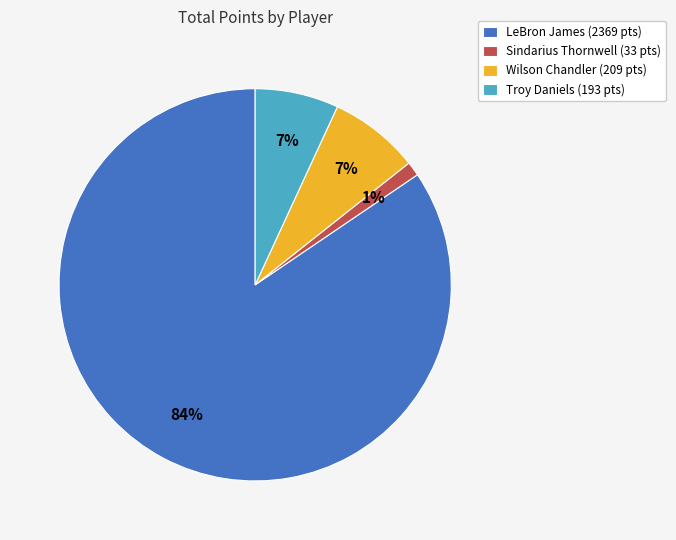

Combined, do Troy Daniels (193 pts) and Wilson Chandler (209 pts) account for over 50%?

No